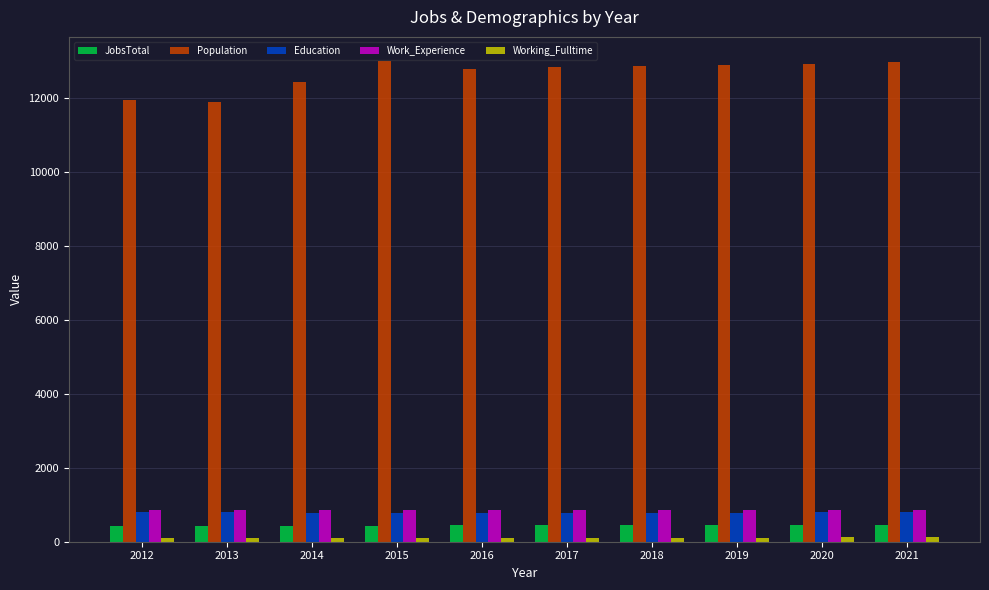

Which series changed the most between 2012 and 2018?

Population